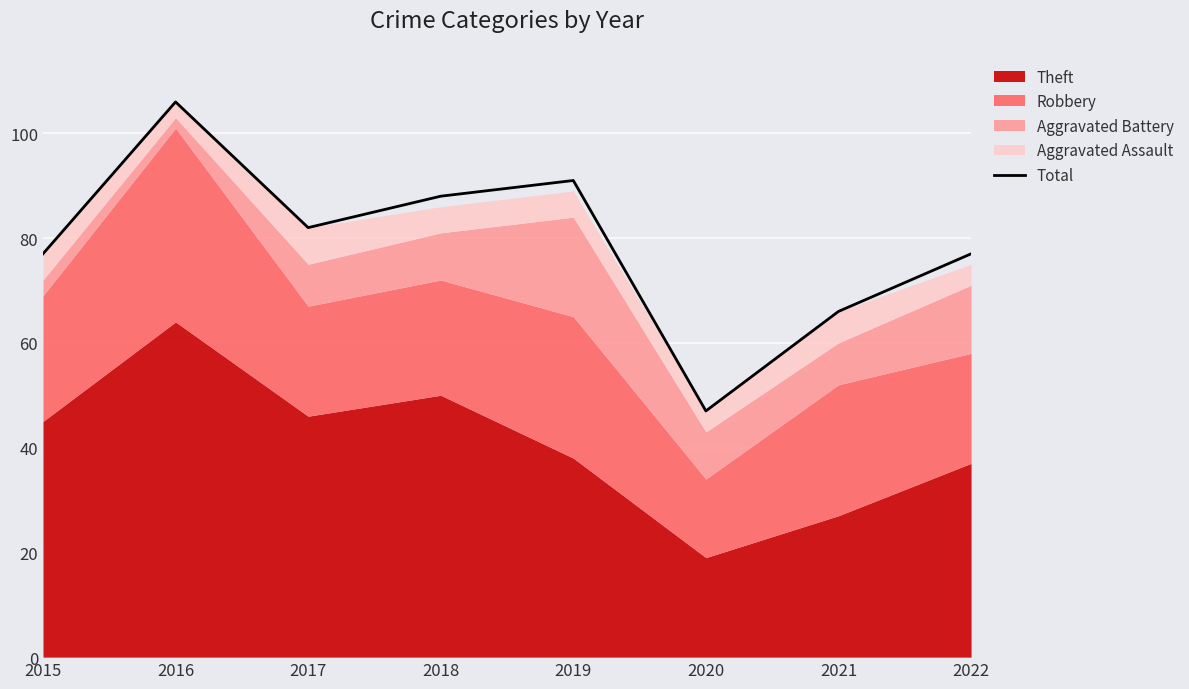

Where is the first local minimum?

2017